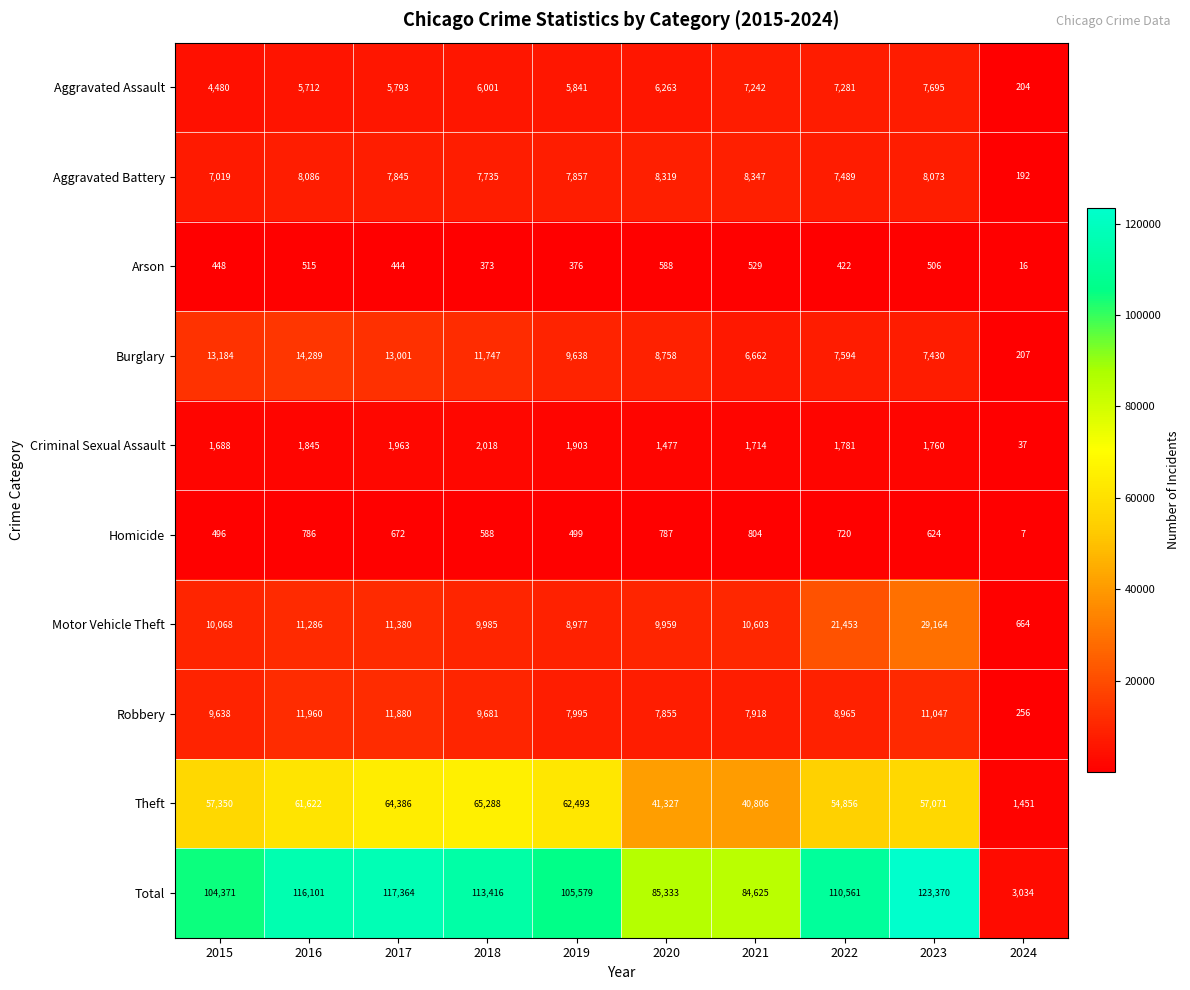

Which series has the largest range (max minus min)?

Total